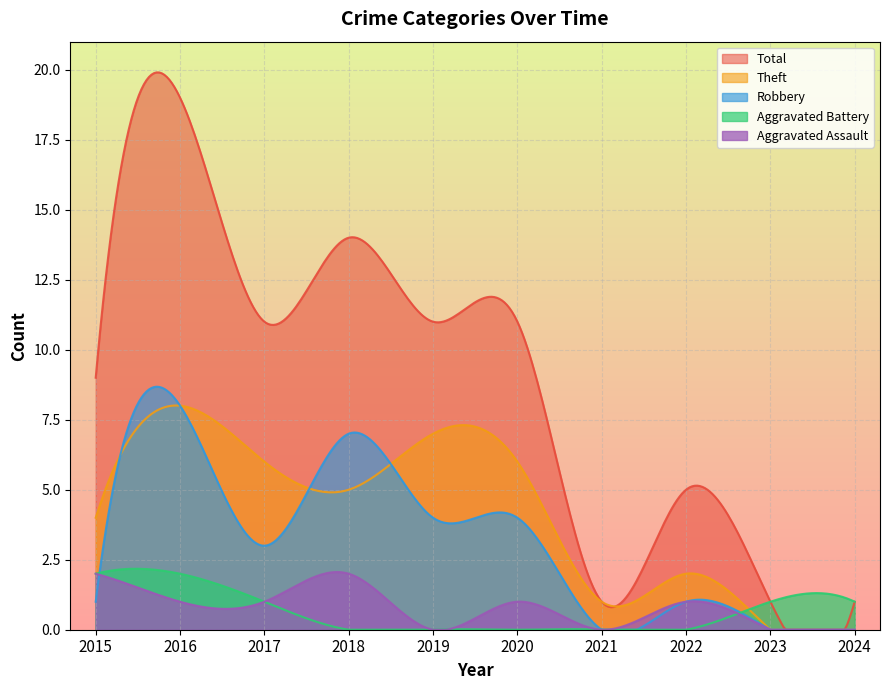

What is the value of the Aggravated Battery point at the 10th from the left?

1